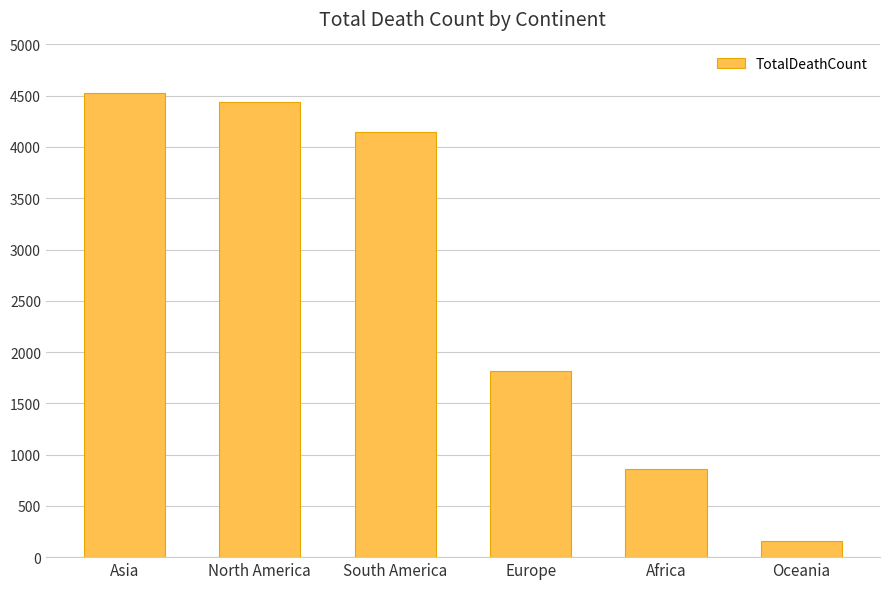

What is the change in value from North America to Oceania?

-4287